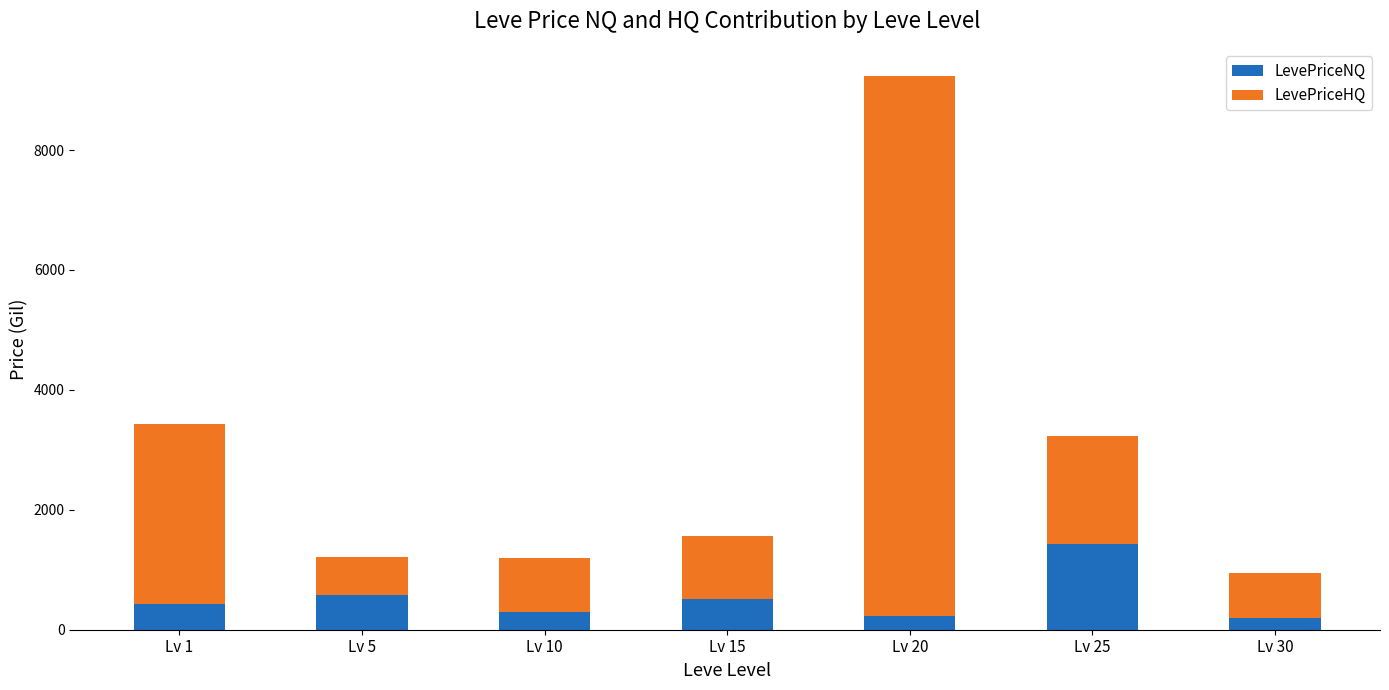

What is the value of the LevePriceNQ bar at the 5th from the left?

226.2